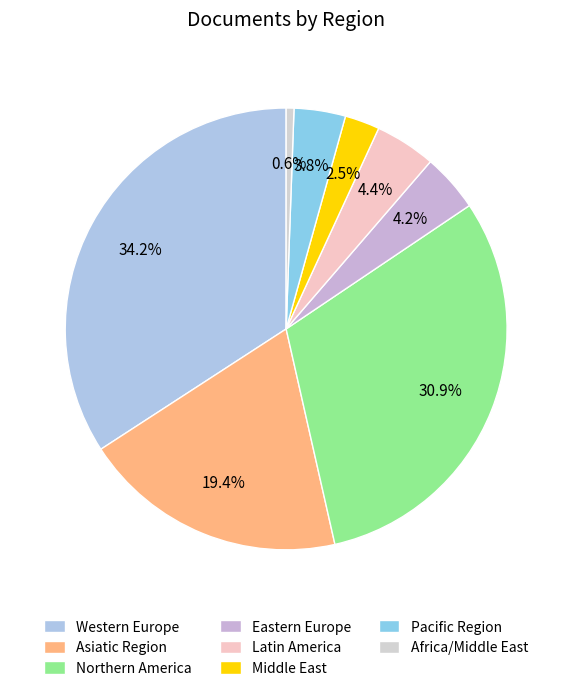

To the nearest percent, what is the difference between the Asiatic Region and Middle East slice percentages?

17%